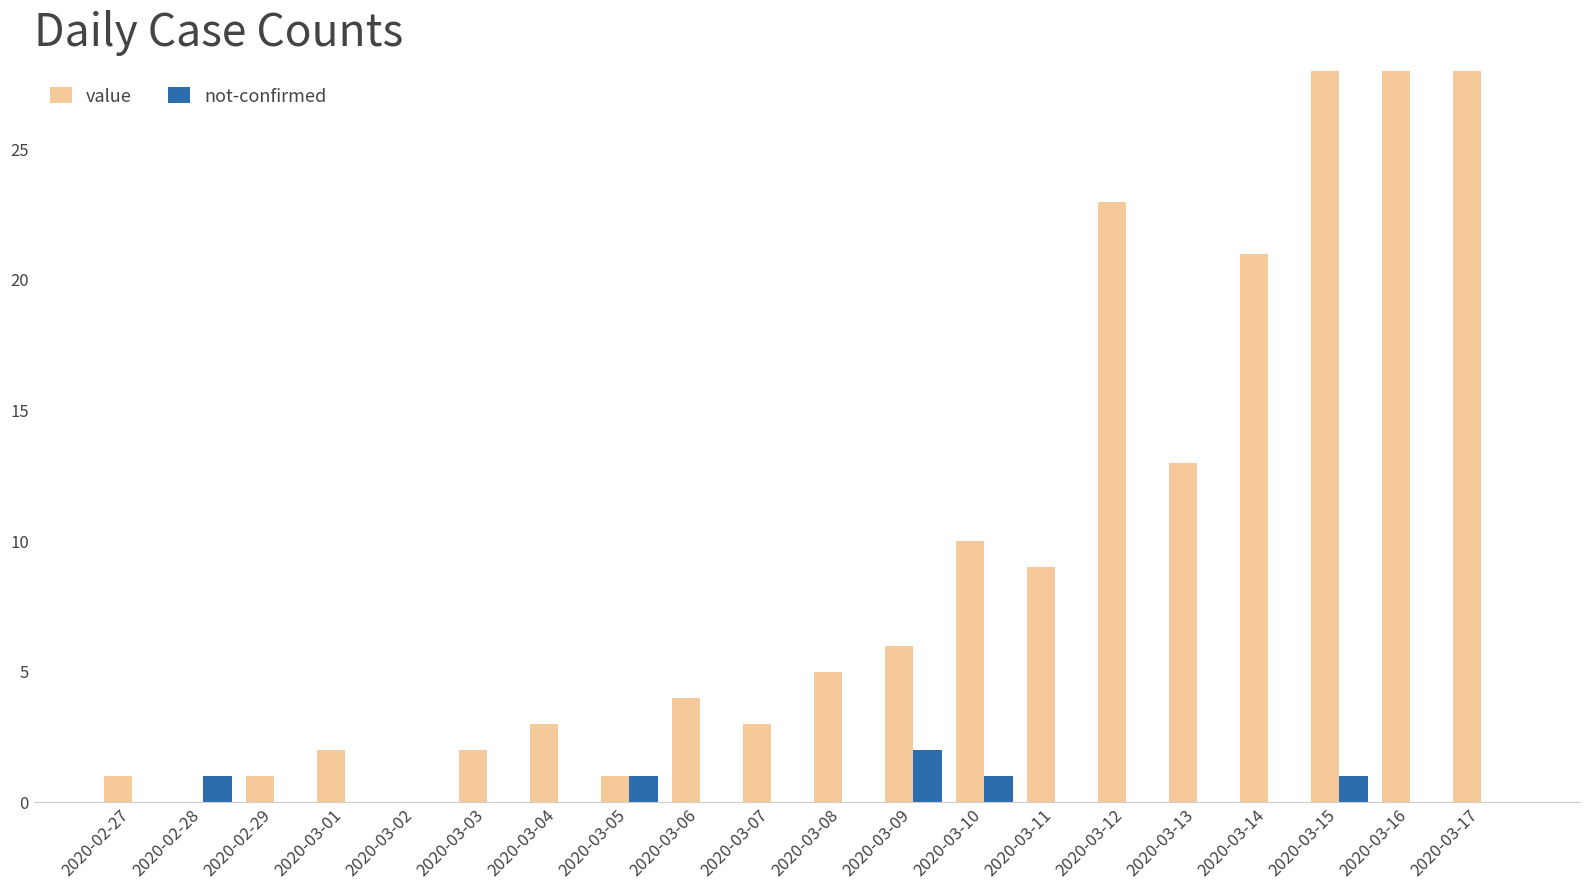

What is the spread (max minus min) of values at 2020-03-09?

4